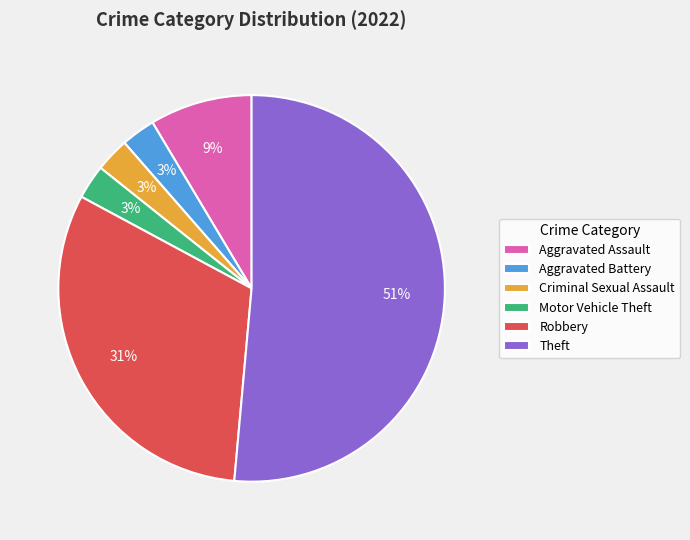

What percentage is the Criminal Sexual Assault slice, to the nearest percent?

3%